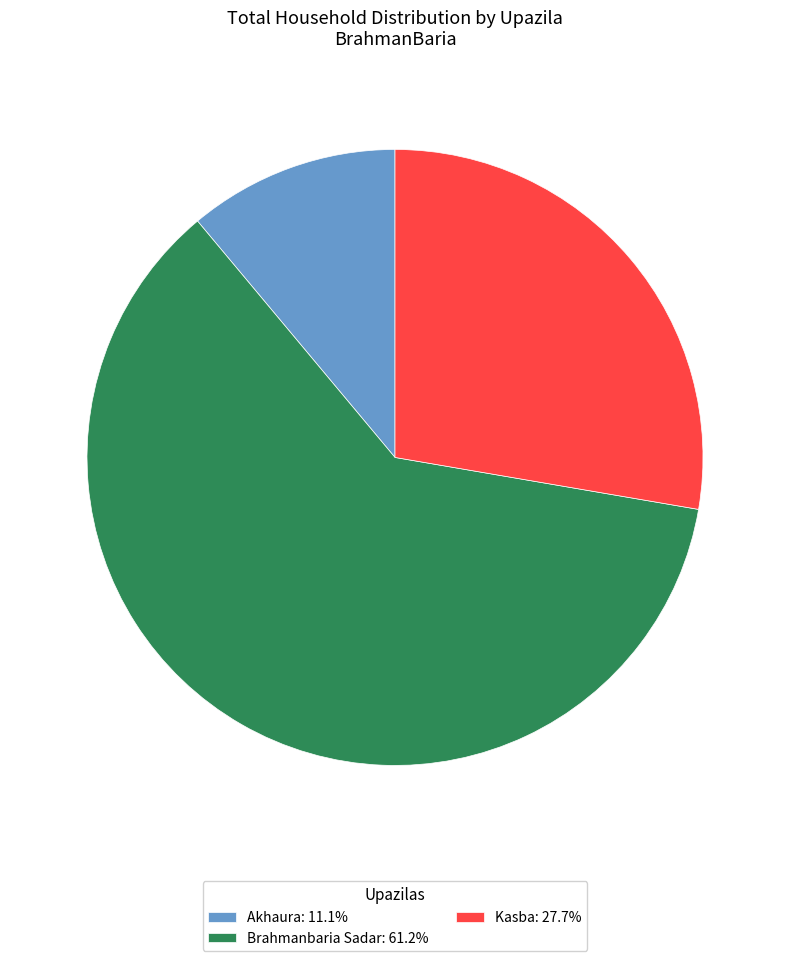

Does any single category account for the majority?

Yes